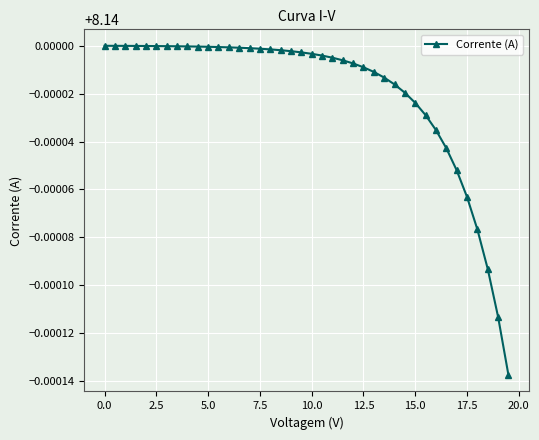

What is the sum of all values?

325.6